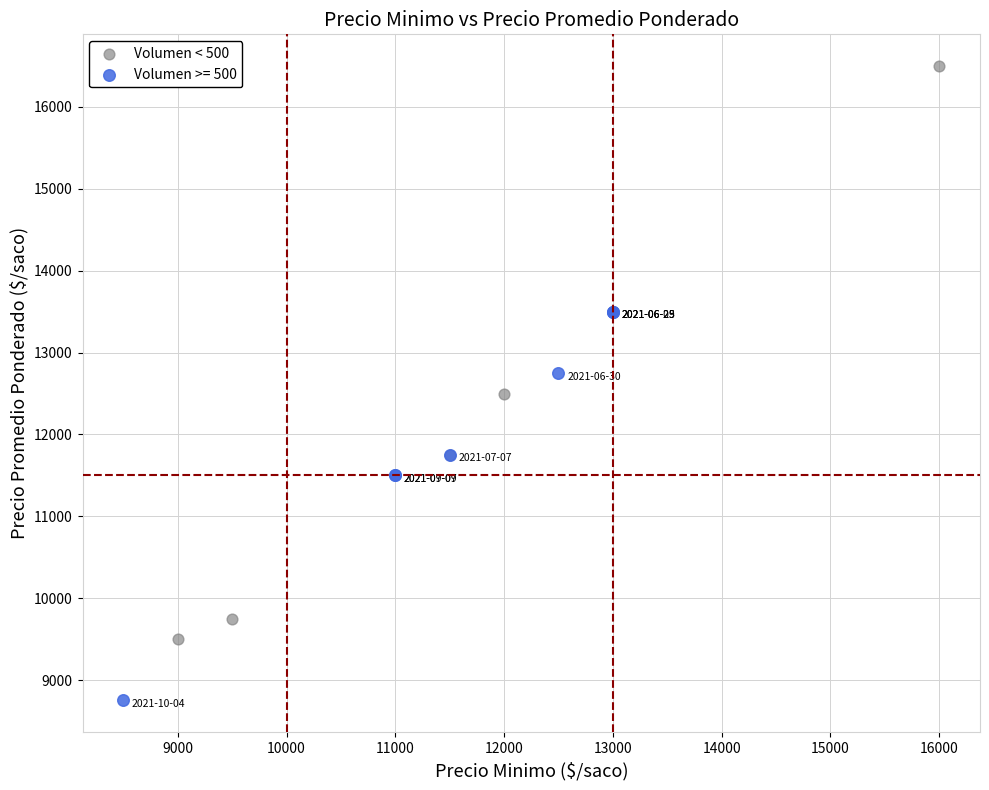

Which series contains the highest Y value?

Volumen < 500